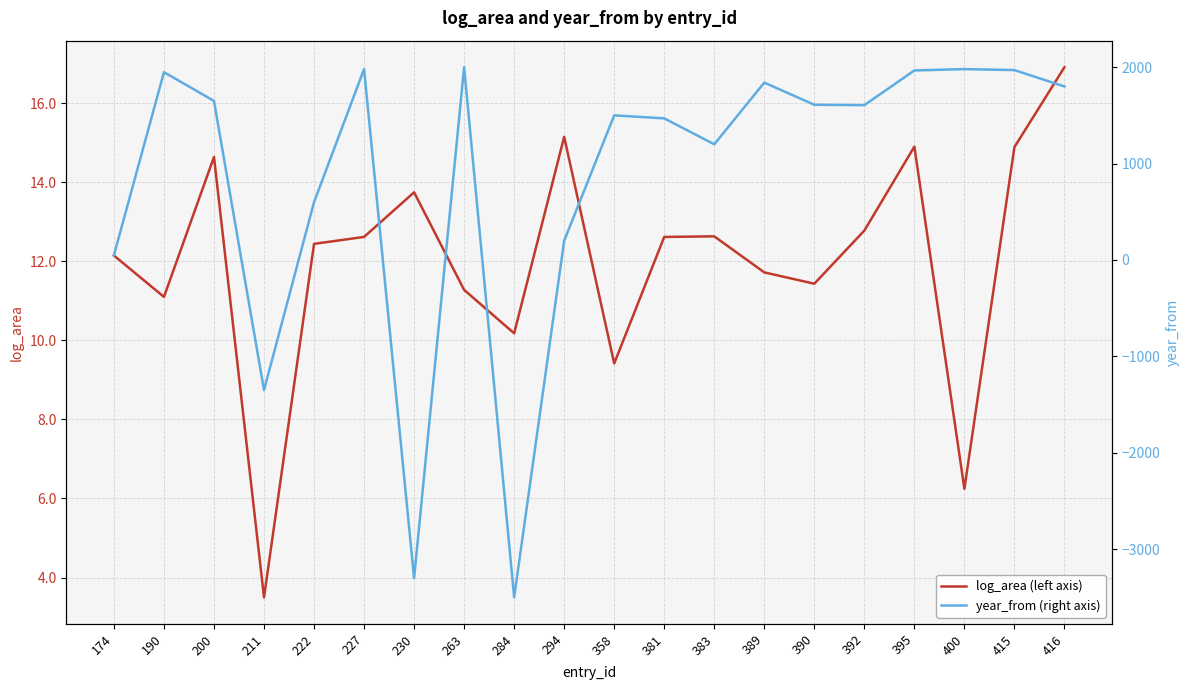

Reading left to right, what are all the values shown in this chart?

log_area (left axis): 12.1	11.1	14.6	3.5	12.4	12.6	13.7	11.3	10.2	15.2	9.4	12.6	12.6	11.7	11.4	12.8	14.9	6.2	14.9	16.9
year_from (right axis): 50.0	1948.0	1650.0	-1350.0	600.0	1980.0	-3300.0	2000.0	-3500.0	200.0	1500.0	1469.0	1200.0	1840.0	1610.0	1606.0	1966.0	1980.0	1970.0	1800.0